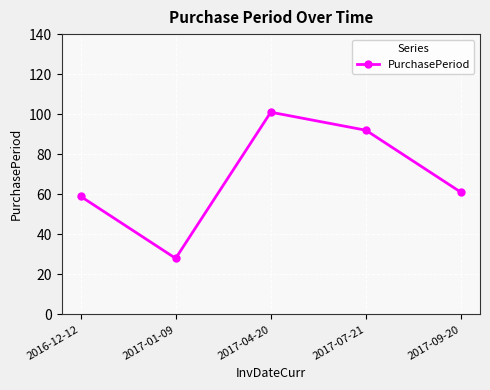

How many lines are shown in the chart?

1